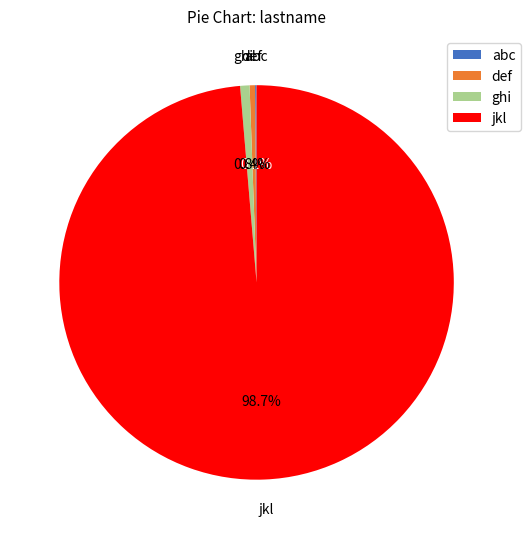

What is the ratio of the value at def to the value at ghi?

0.6